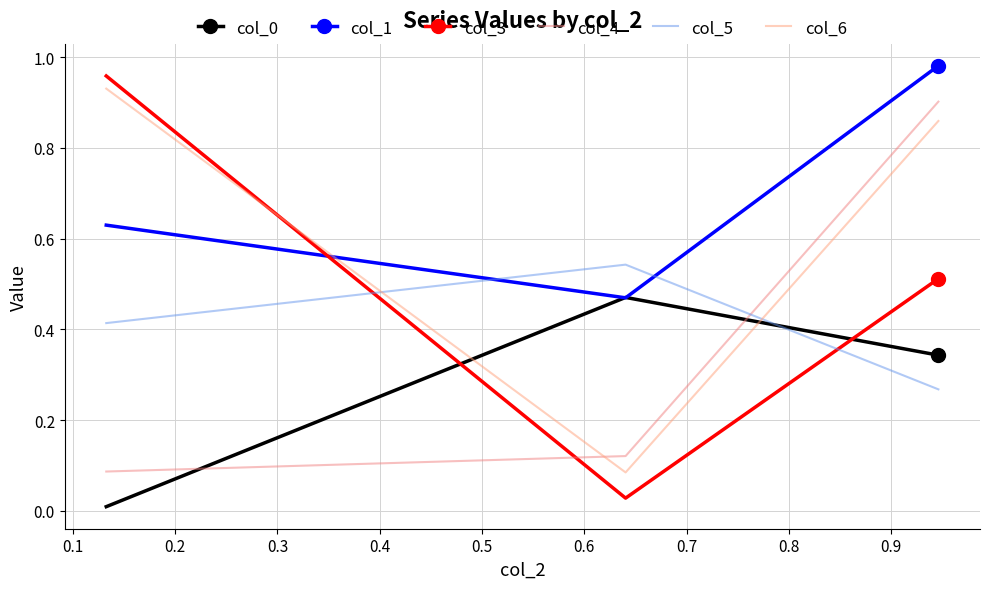

What is the difference between the second highest and minimum values in the col_3 series?

0.5